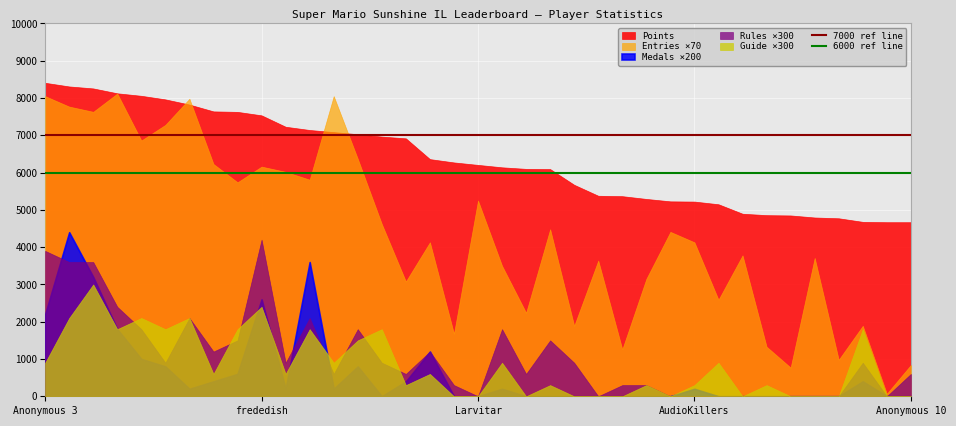

Between Anonymous 3 and frededish, which series saw the biggest shift?

Entries ×70